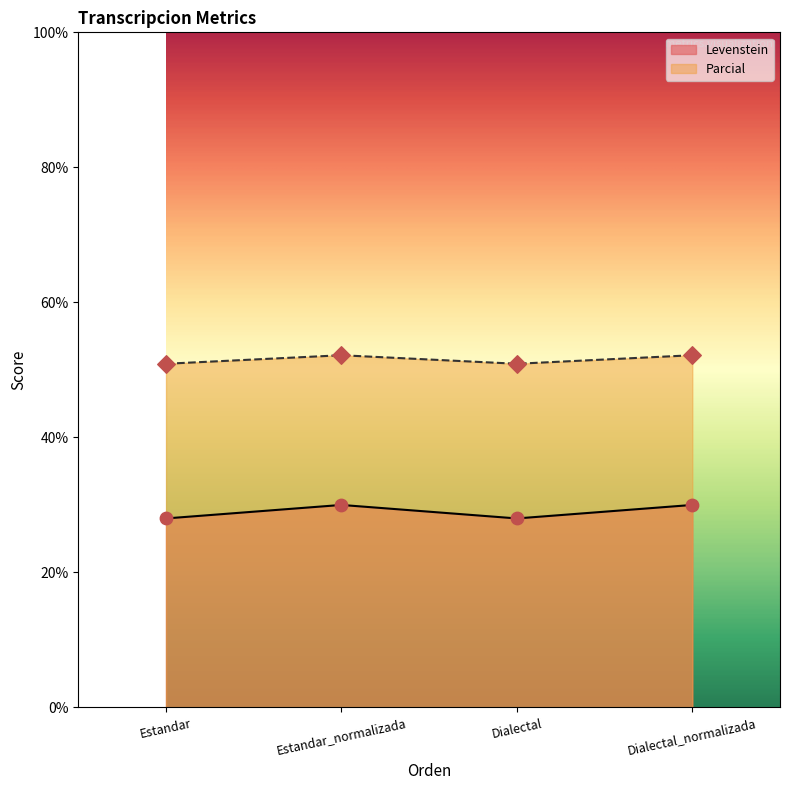

At how many categories does at least one series exceed 45?

4